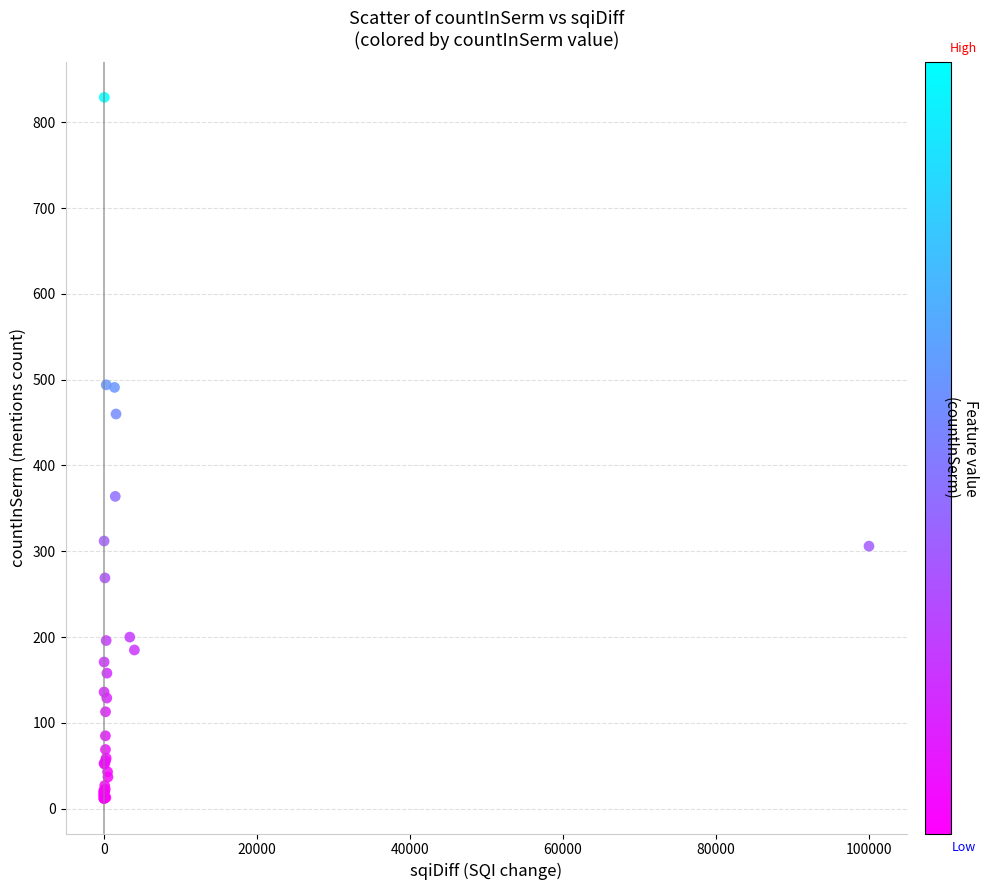

What Y value in the scatter plot is closest to 420?

460